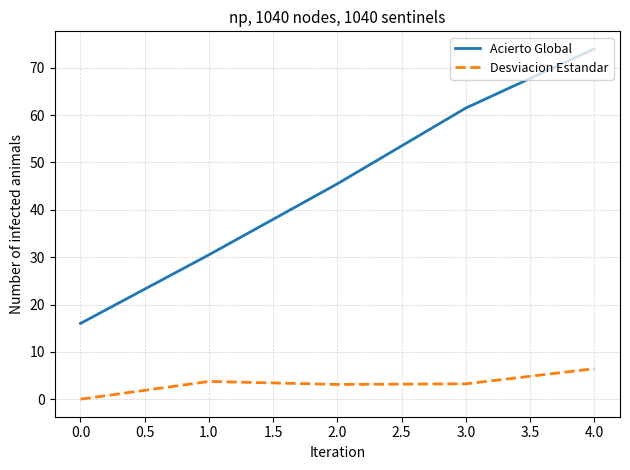

What are all the series names shown in the legend?

Acierto Global, Desviacion Estandar